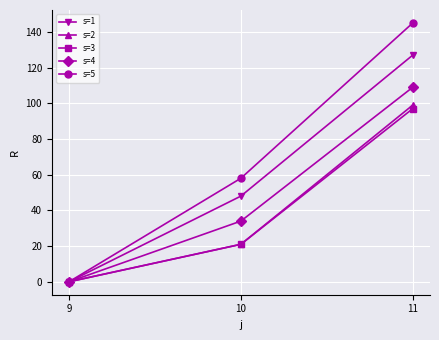

Reading right to left, what are all the values shown in this chart?

s=1: 127	48	0
s=2: 99	21	0
s=3: 97	21	0
s=4: 109	34	0
s=5: 145	58	0